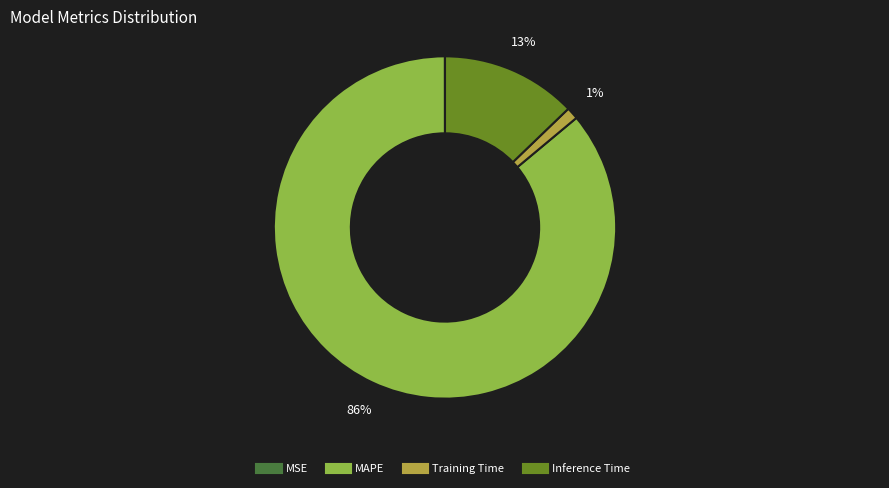

Is the sum of Inference Time and MAPE greater than half?

Yes